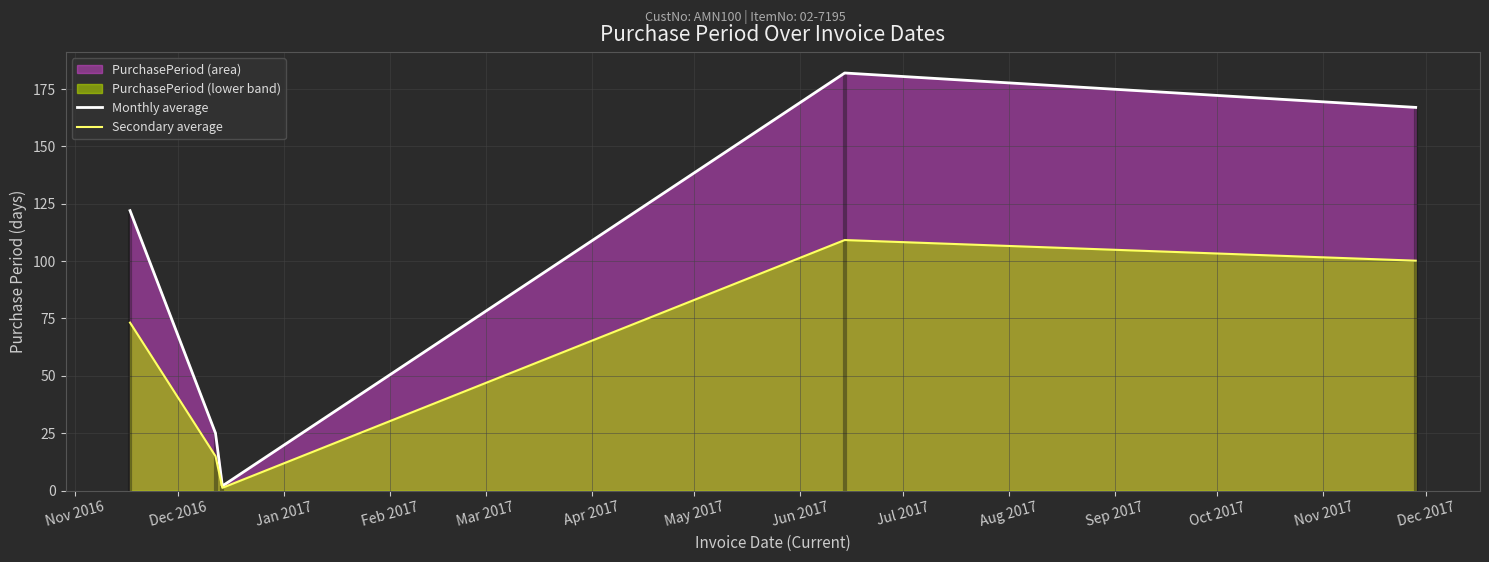

How many lines are shown in the chart?

2